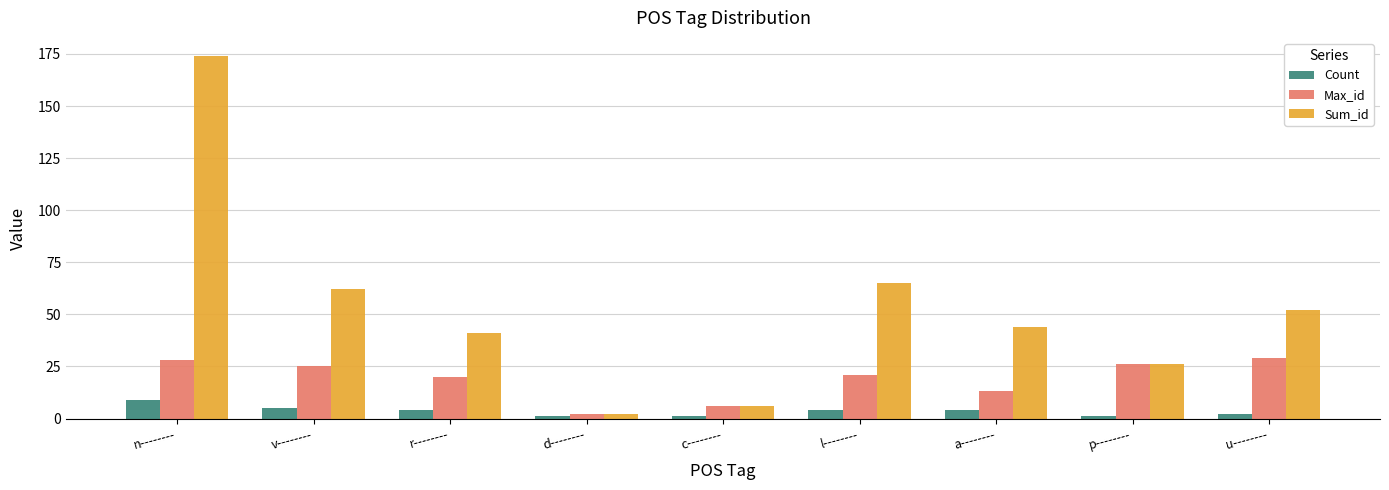

What is the sum of all Count values?

31